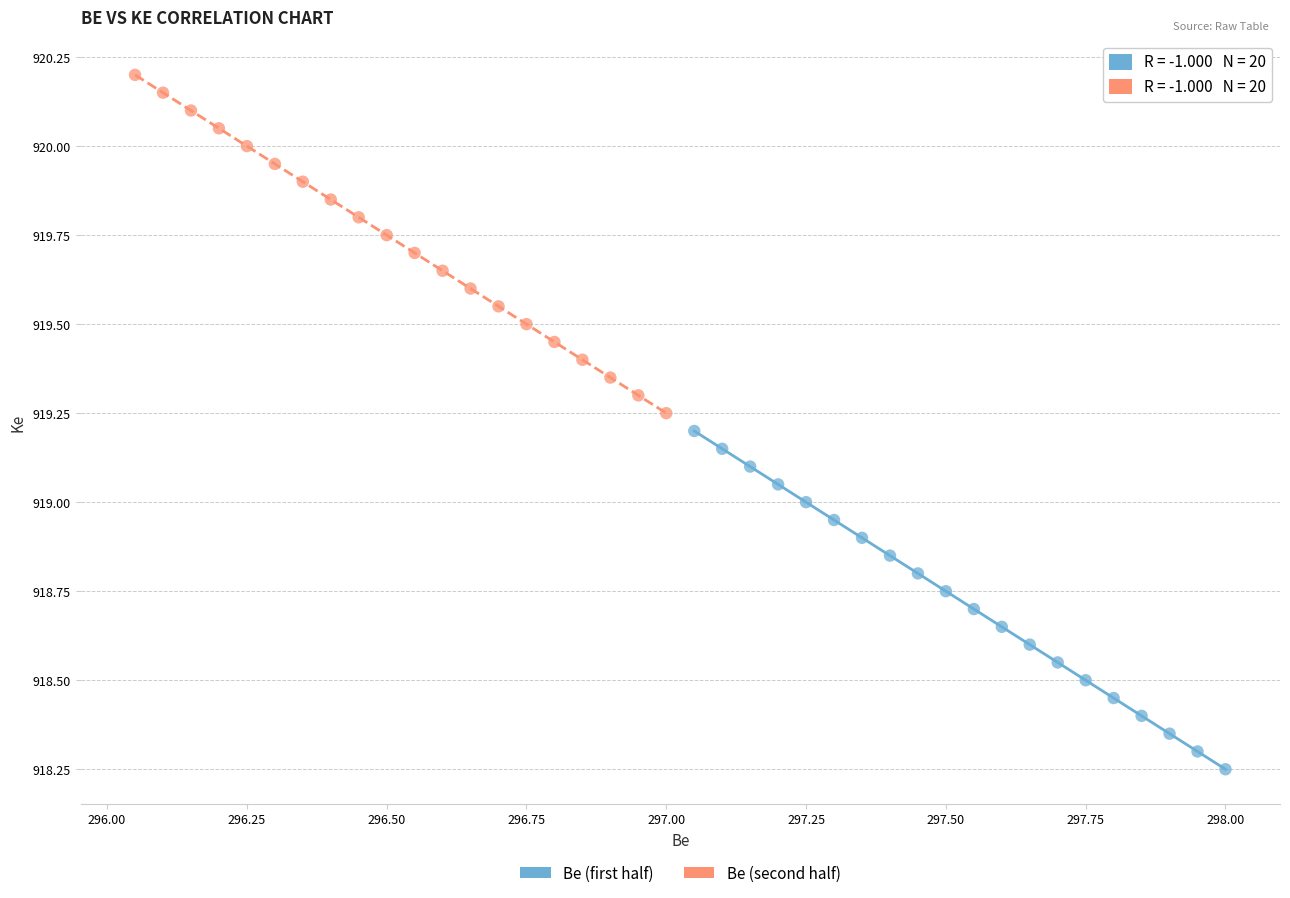

Which series contains the lowest Y value?

Be (first half)